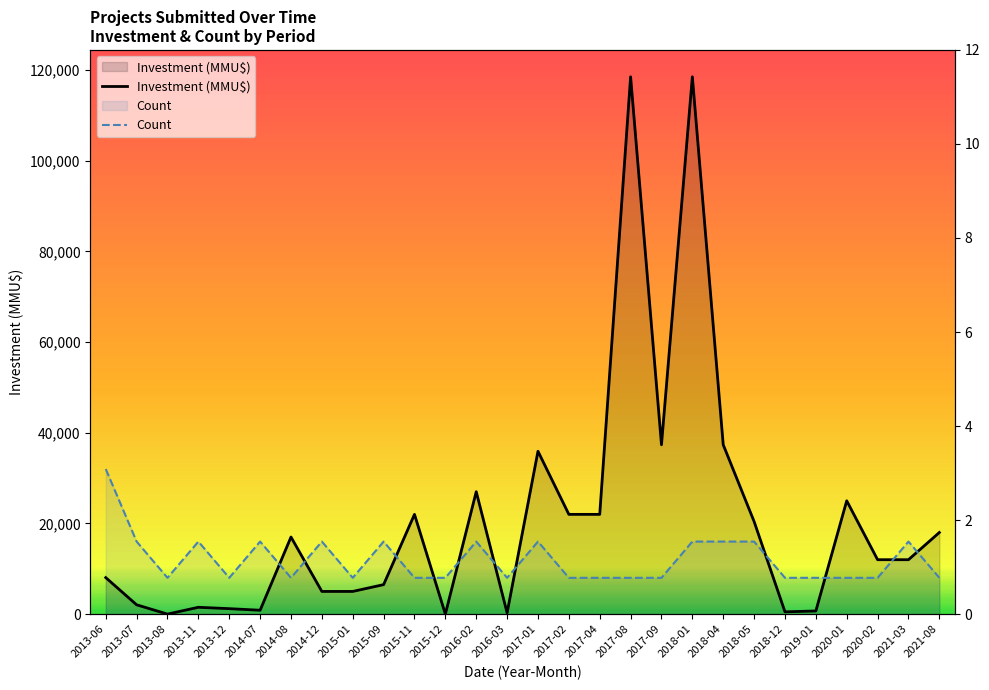

How many interior local peaks does the Count series have?

7